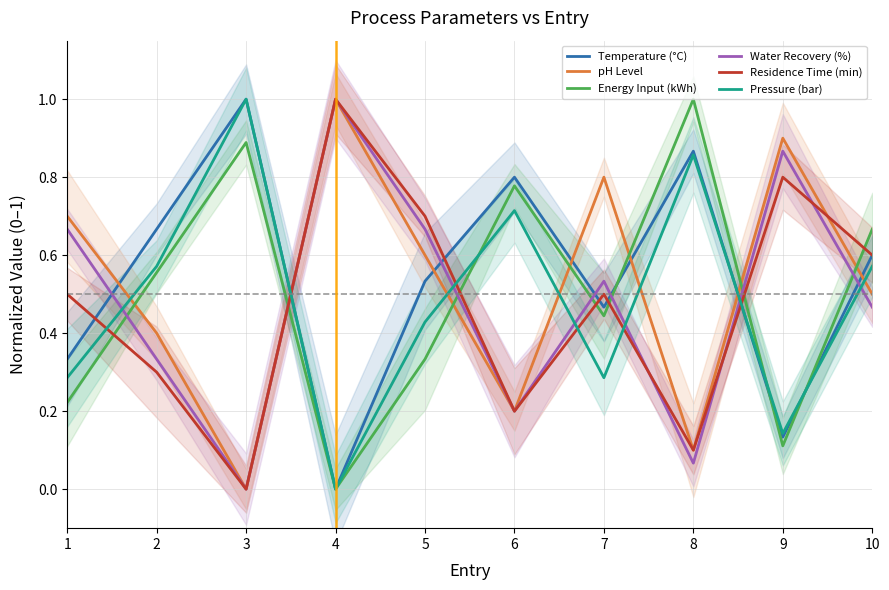

What is the value of the Pressure (bar) point at the 2nd from the left?

0.6